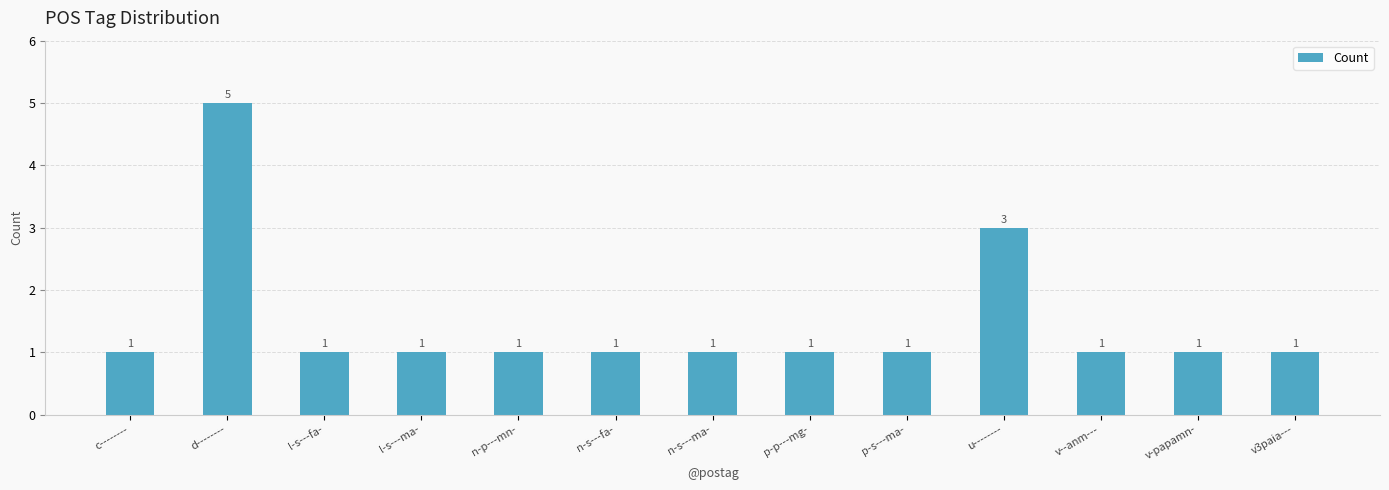

True or false: the data shows 2 at p-p---mg-.

False